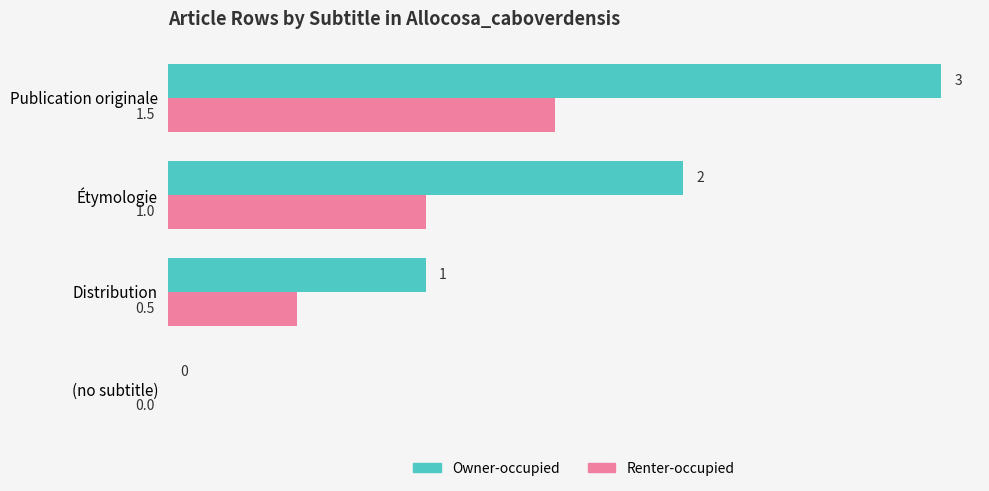

What is the highest value of the Renter-occupied series?

1.5